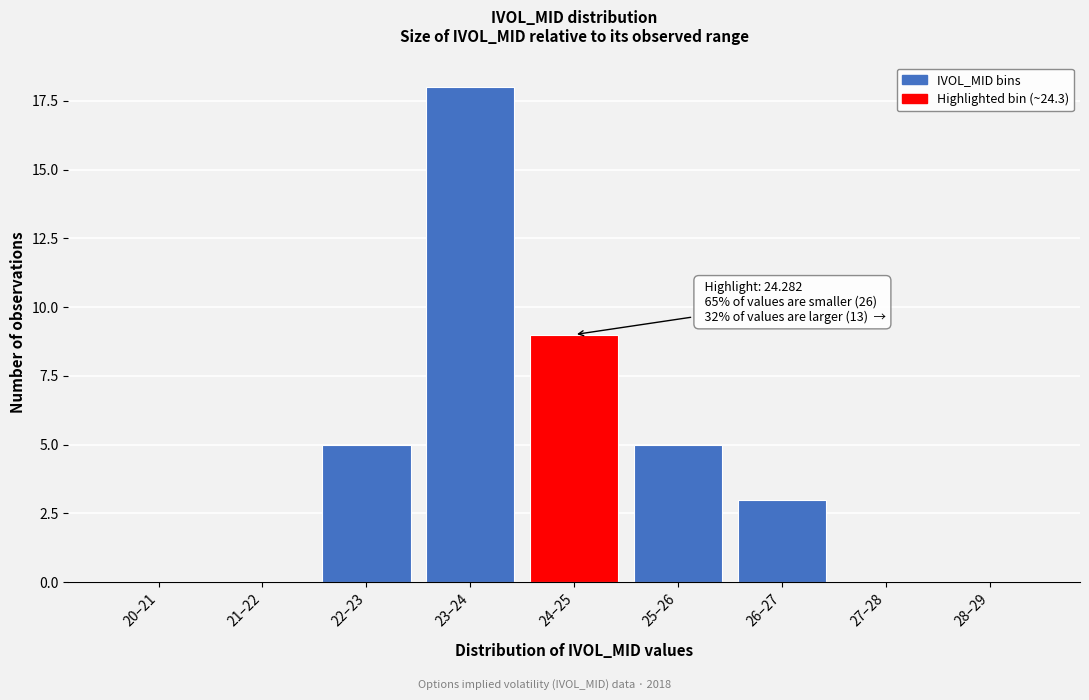

Reading left to right, what are all the values shown in this chart?

20–21=0	21–22=0	22–23=5	23–24=18	24–25=9	25–26=5	26–27=3	27–28=0	28–29=0